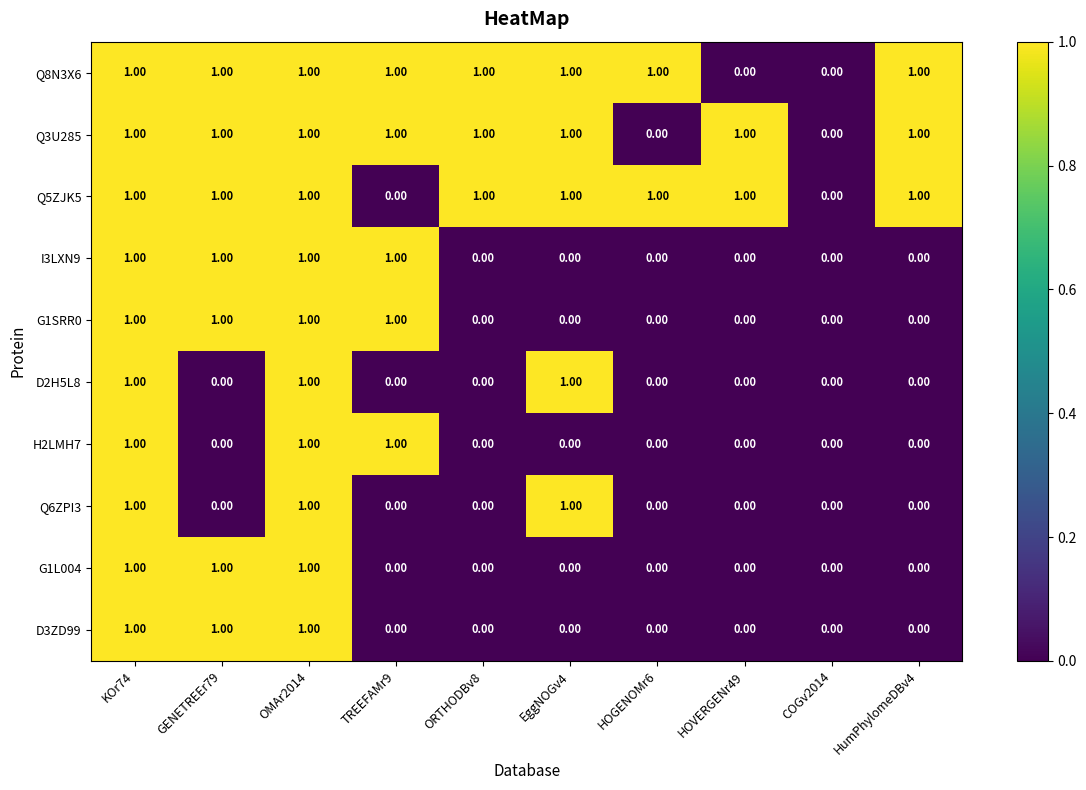

Is the value of D3ZD99 at TREEFAMr9 greater than the value of Q8N3X6 at GENETREEr79?

No